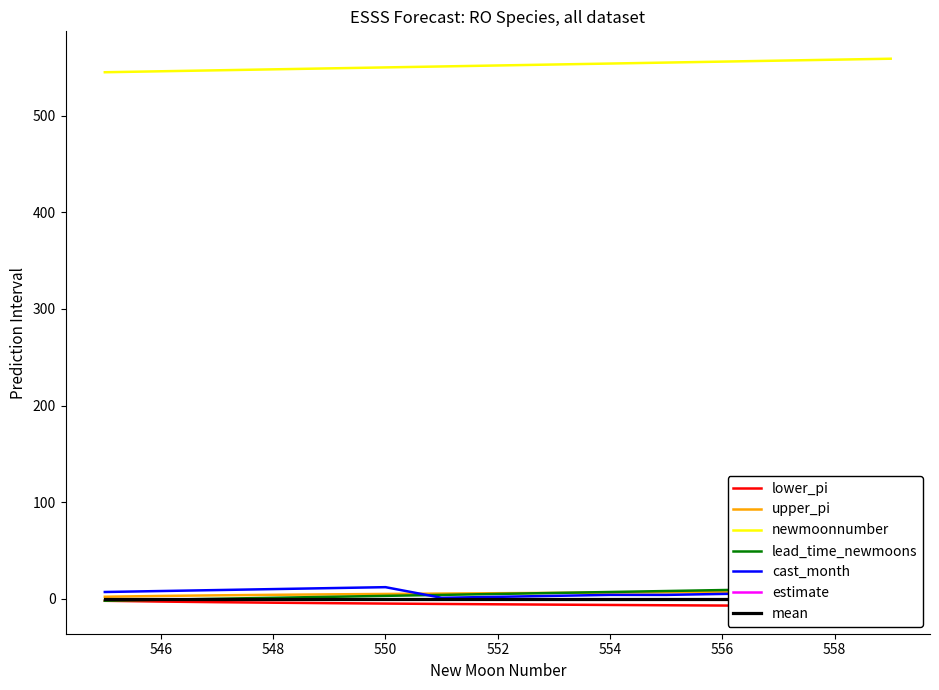

The value of upper_pi at 557 is 7.3. True or false?

True